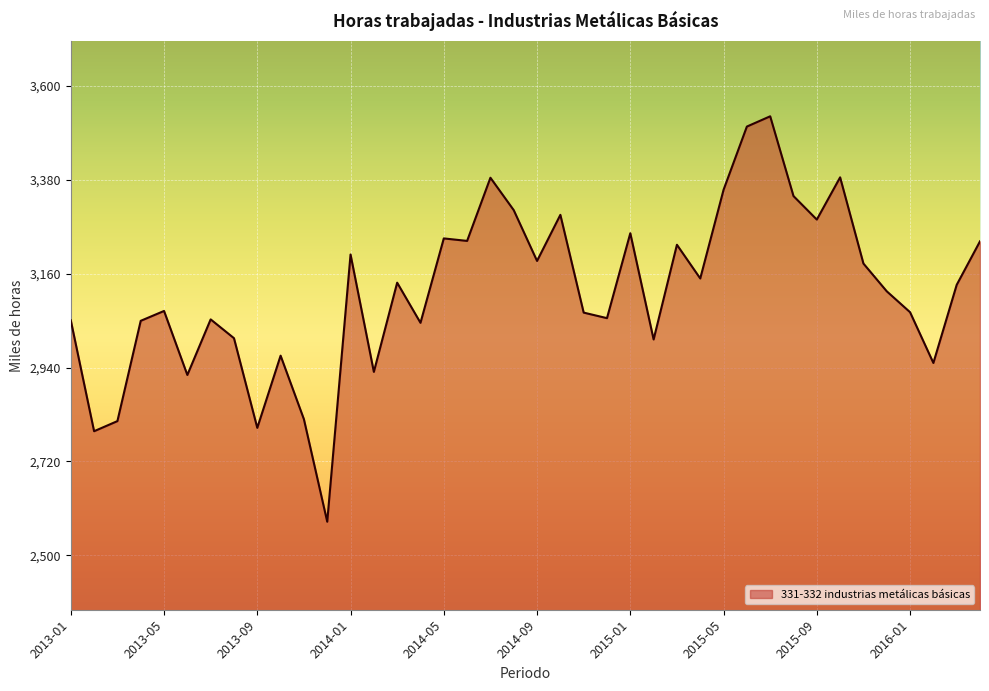

Count the number of data series in this chart.

1